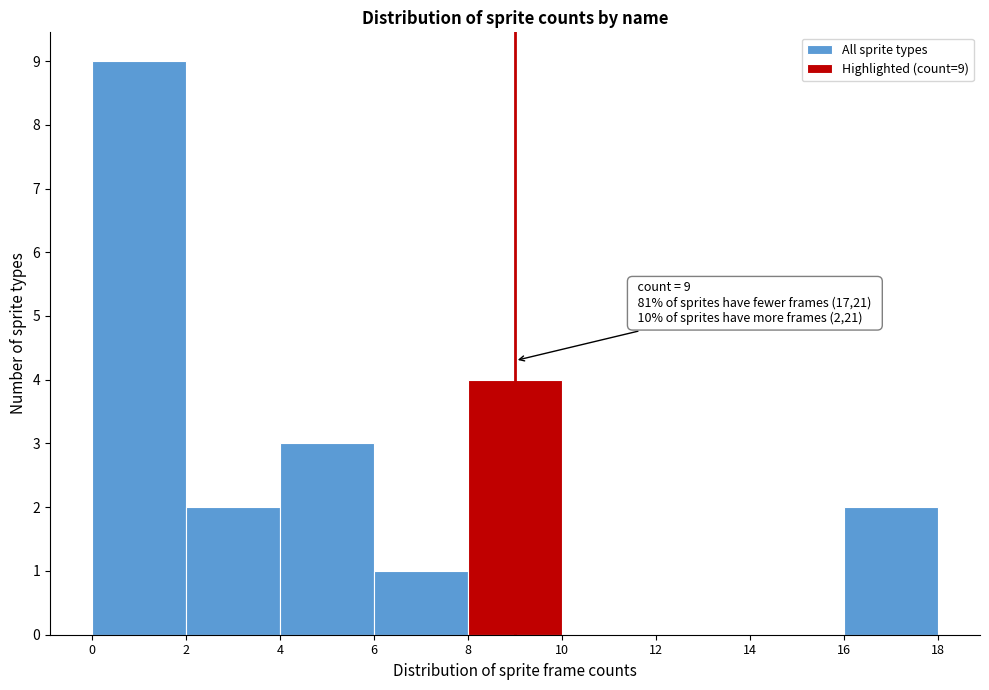

Which range on the x-axis has the tallest bar?

0 to 2